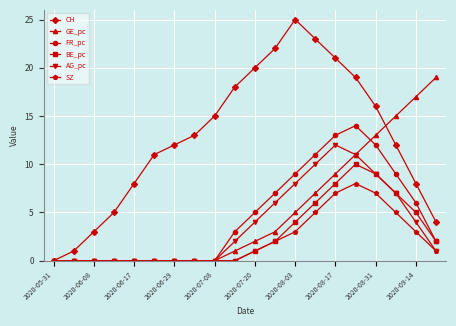

What is the value of the CH point at the 11th from the left?

20